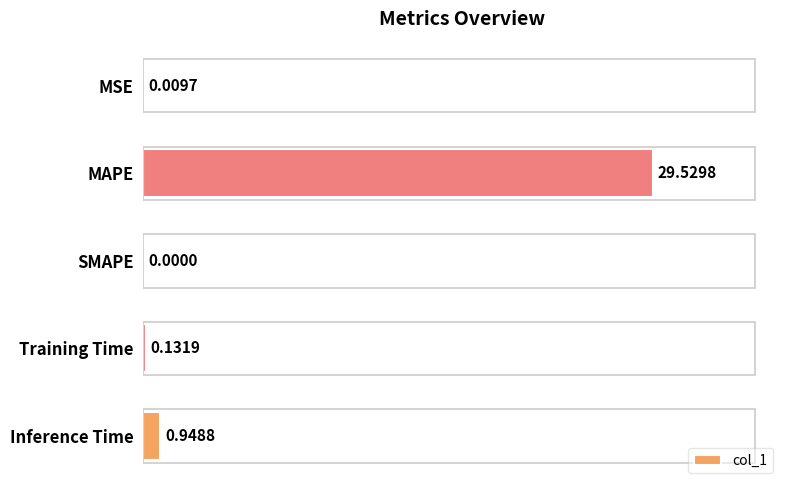

Where is the data nearest to the value 14?

Inference Time